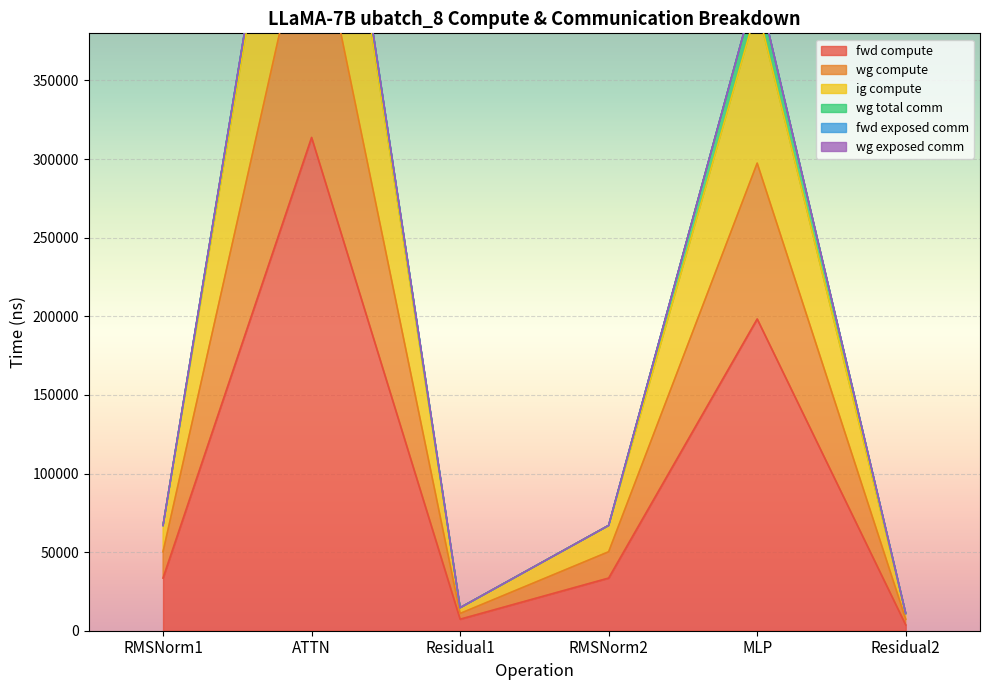

The value of fwd compute at ATTN is 313762.4. True or false?

True